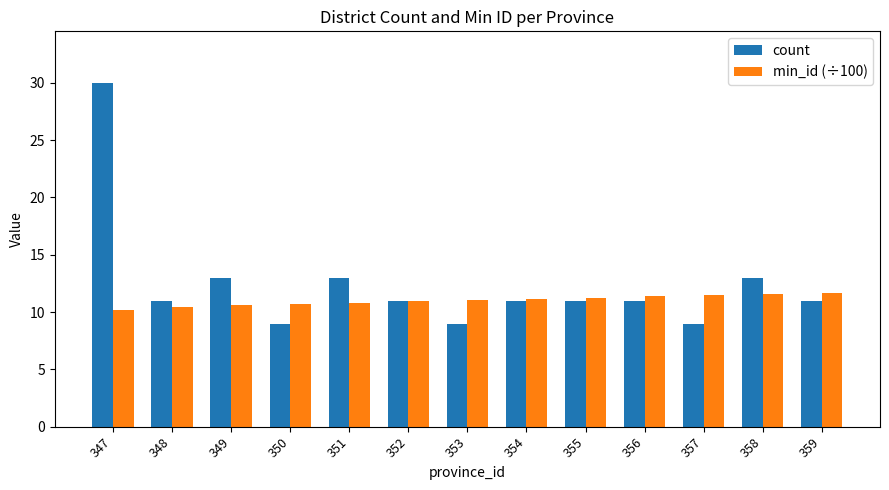

True or false: min_id (÷100) has a value of 16.0 at 351.

False